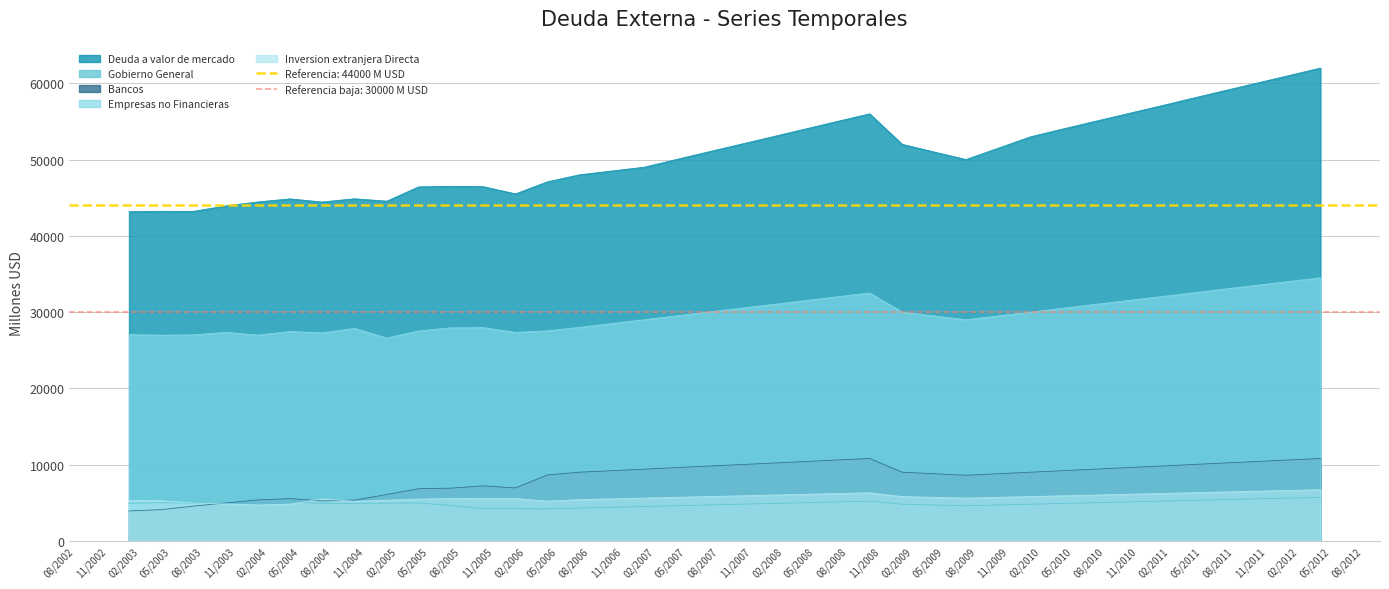

Which series has the widest spread of values?

Deuda a valor de mercado